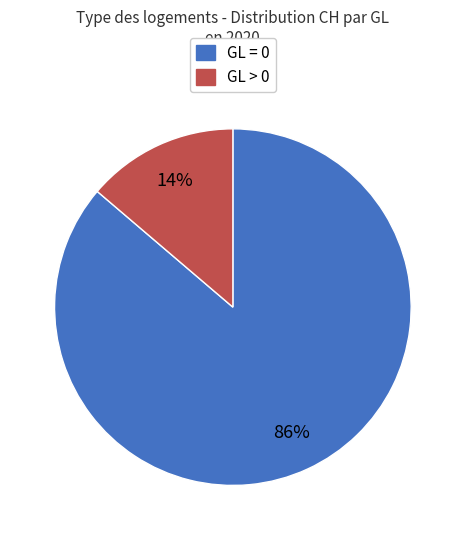

Between GL > 0 and GL = 0, which is larger?

GL = 0